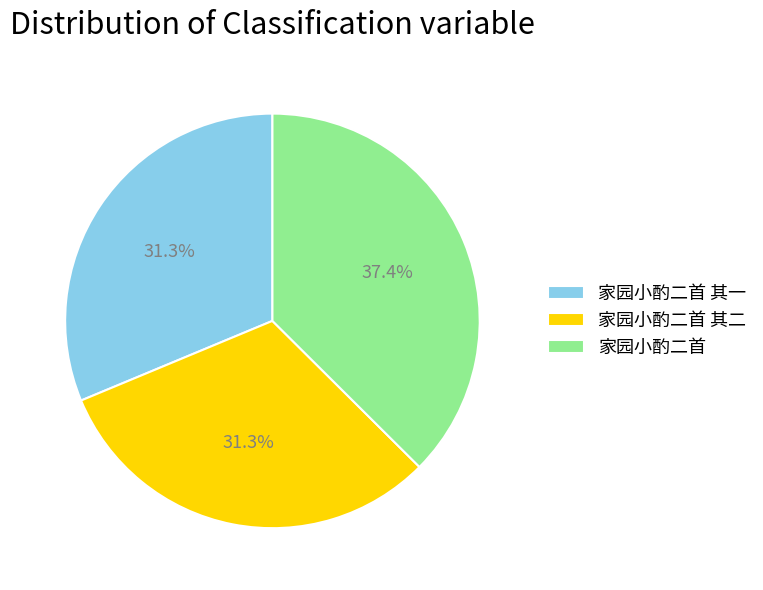

Count the number of slices in the pie.

3